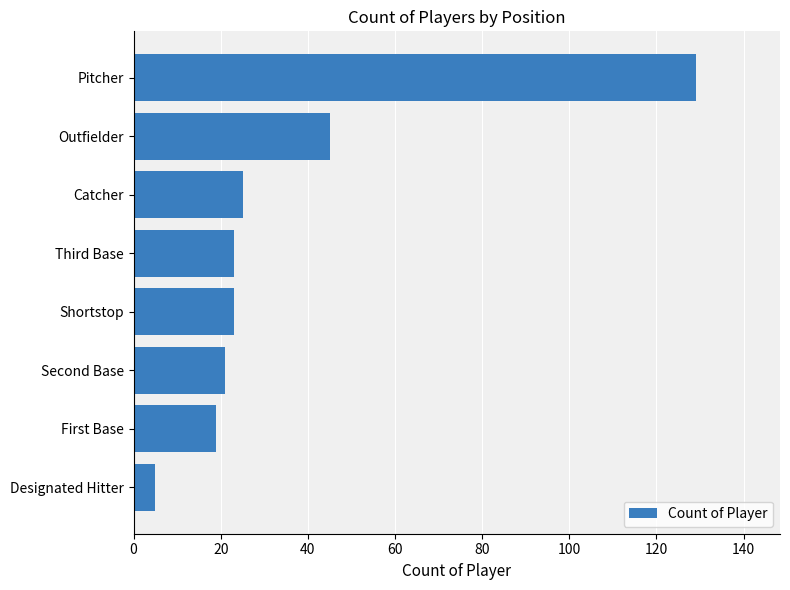

Approximately how many times larger is the value at Shortstop compared to Designated Hitter?

4.6